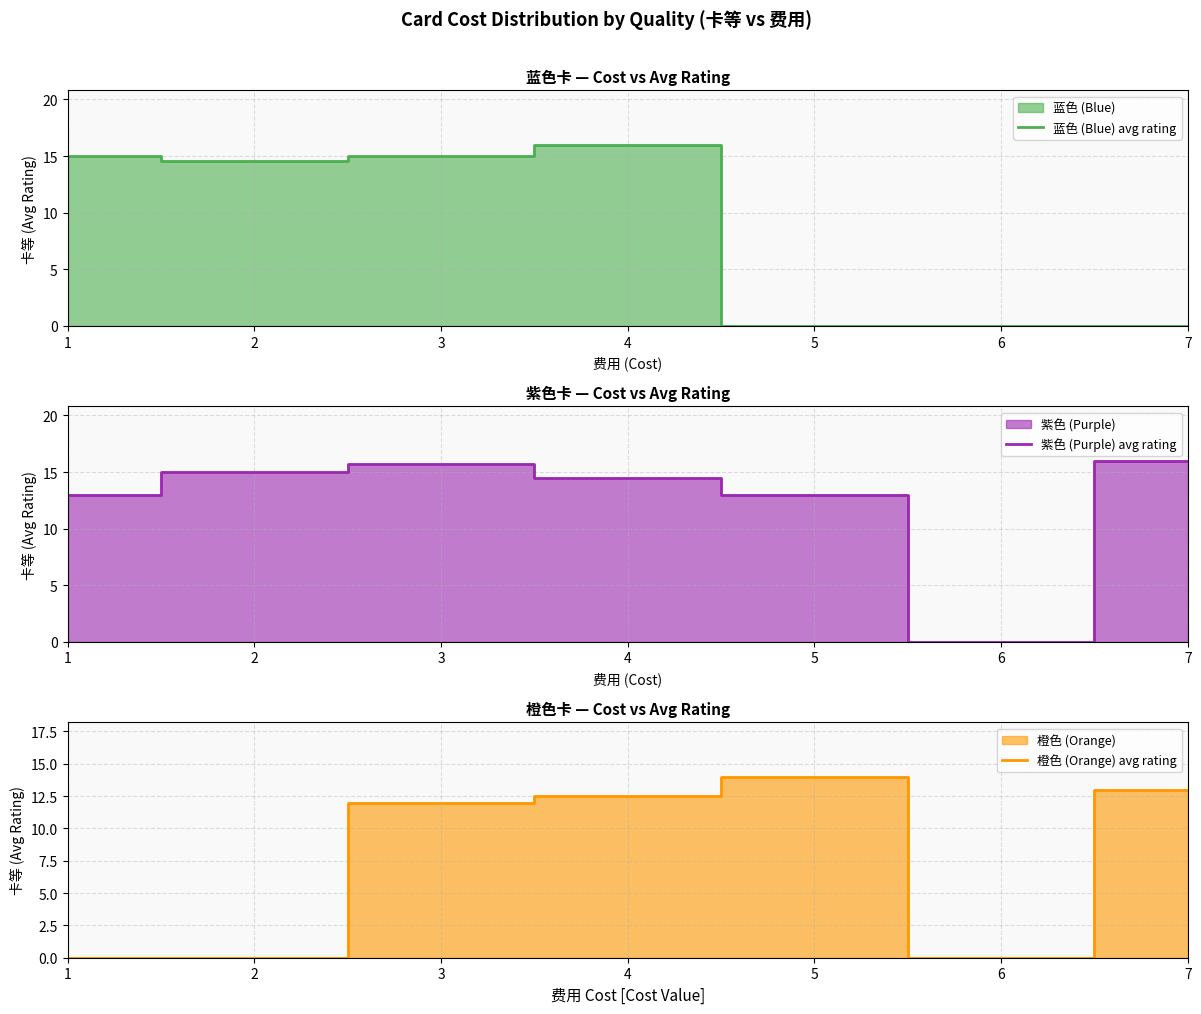

Which series changed the most between 1 and 7?

蓝色 (Blue) avg rating